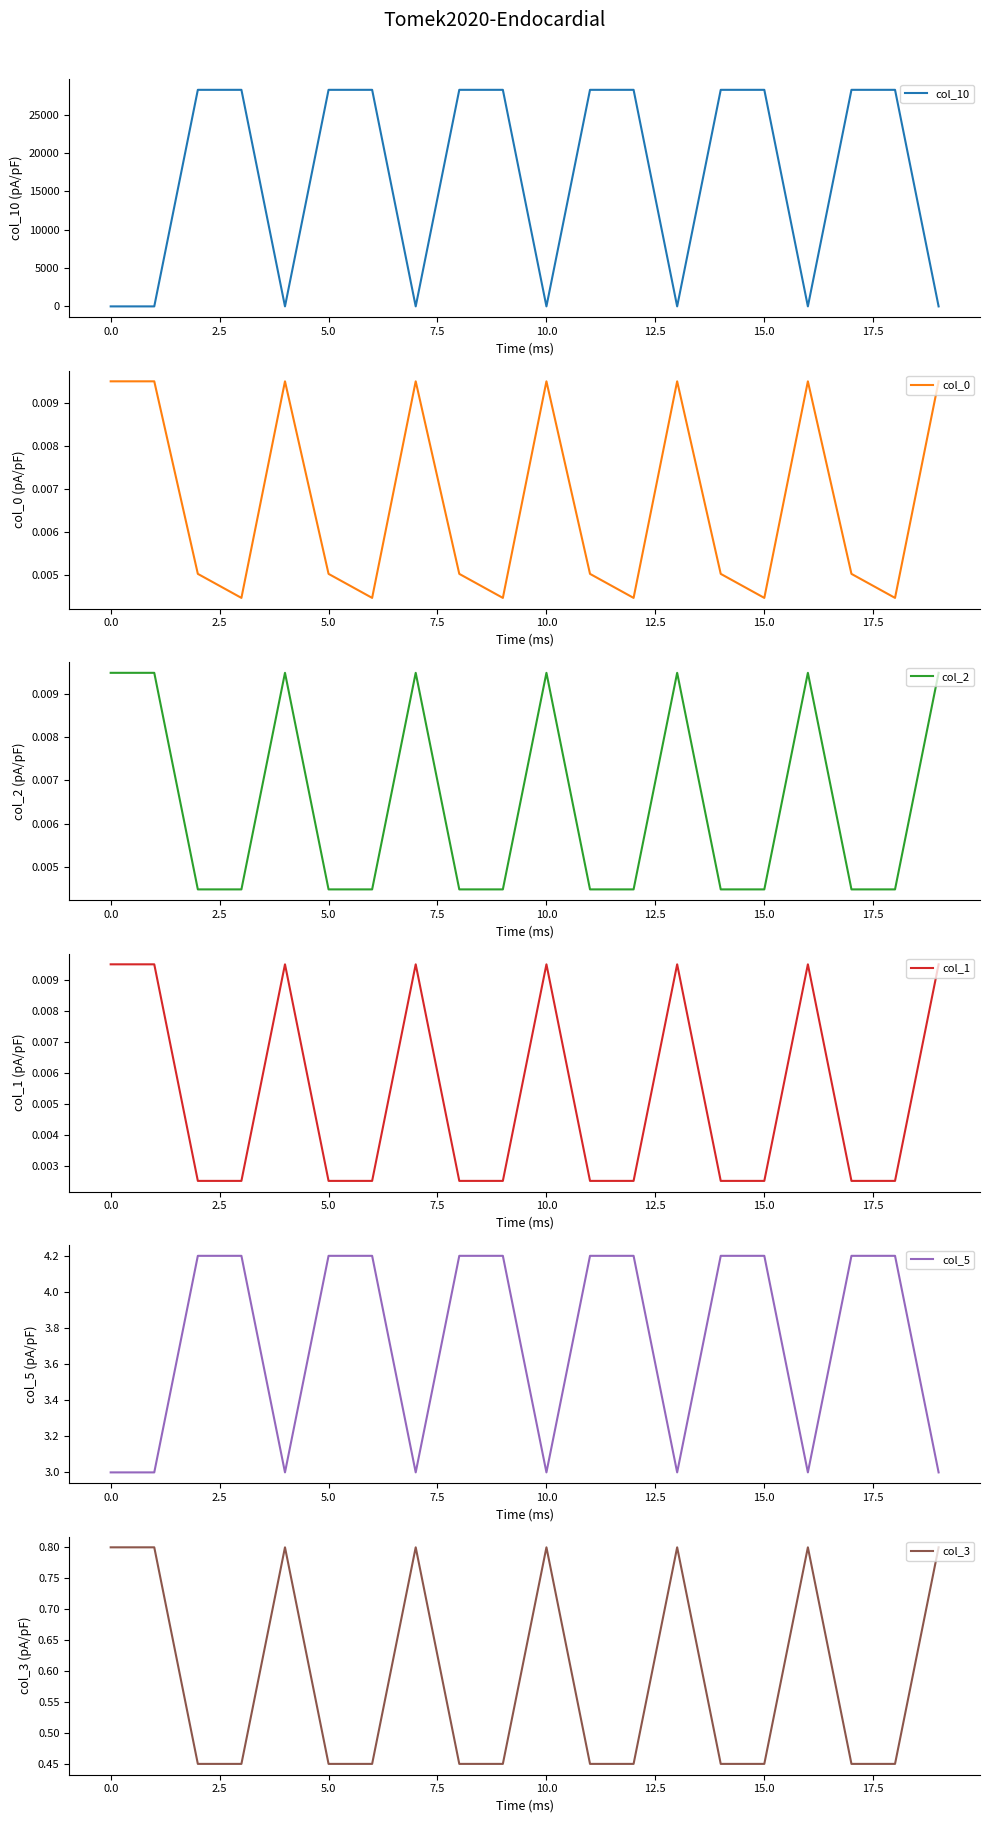

The value of col_10 at 0.0 is 0.0. True or false?

True